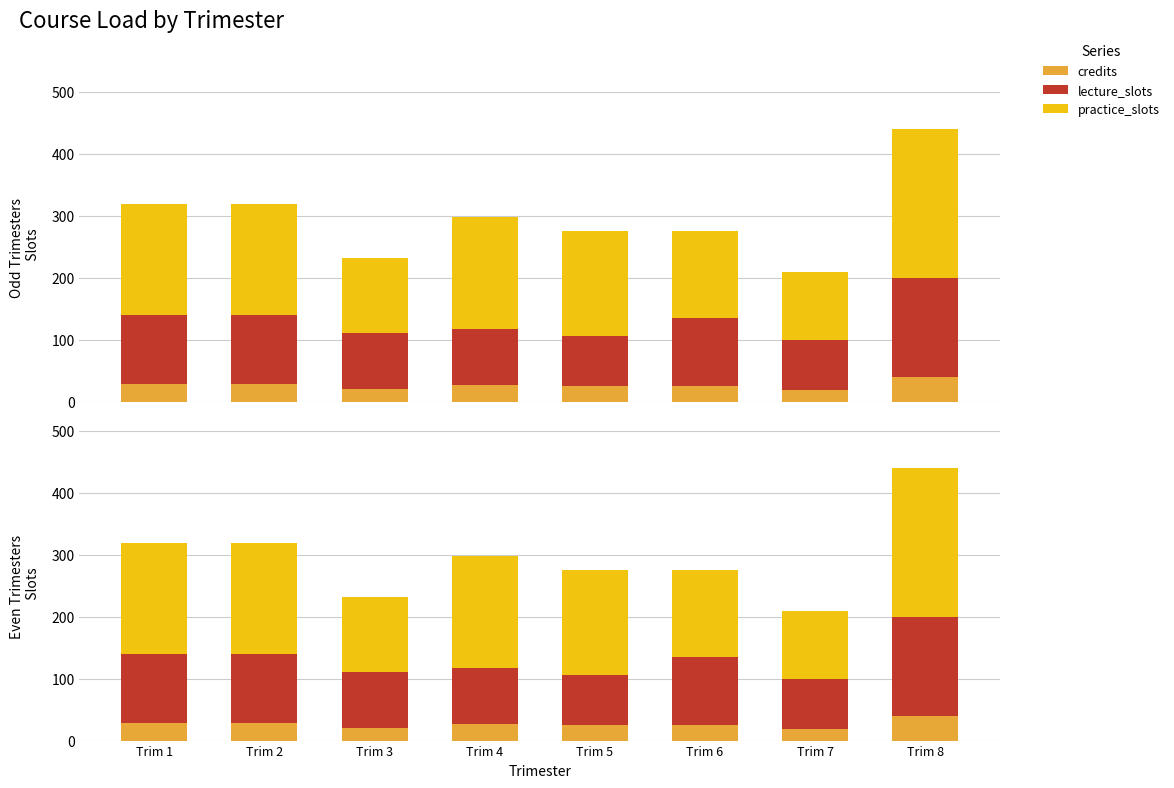

Which has a higher value, Trim 2 or Trim 8?

Trim 8